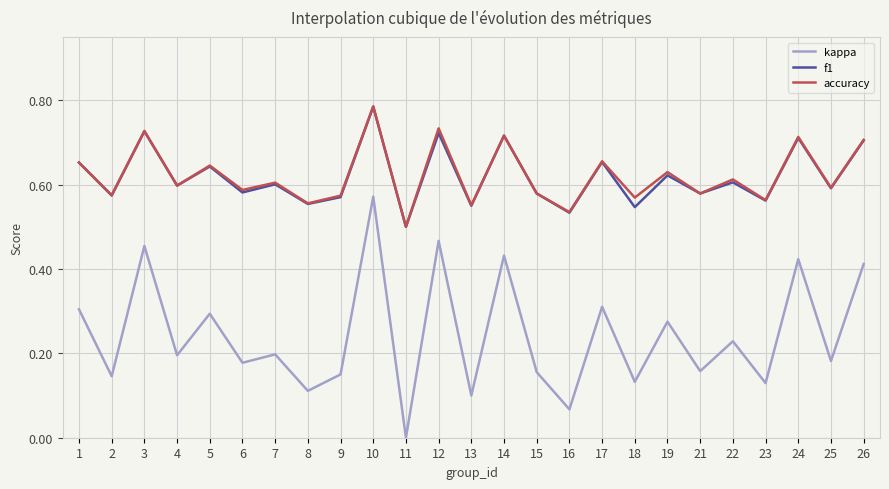

At which category is the sum across all series the highest?

10